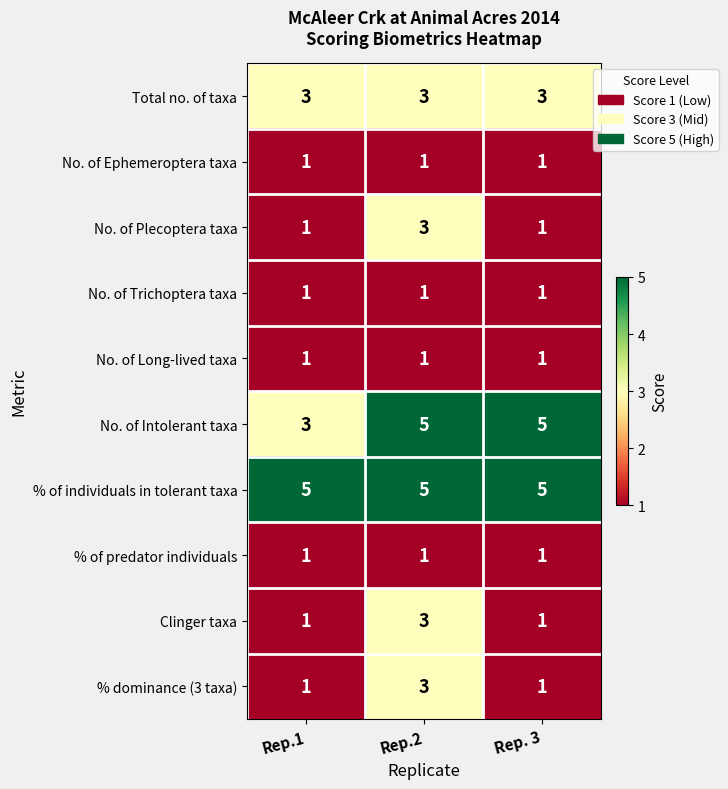

At which category is the sum across all series the highest?

Rep.2